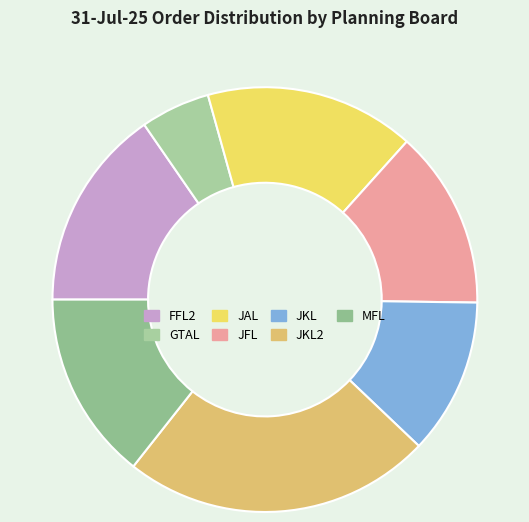

Rank the categories by value from lowest to highest.

GTAL, JKL, JFL, MFL, FFL2, JAL, JKL2